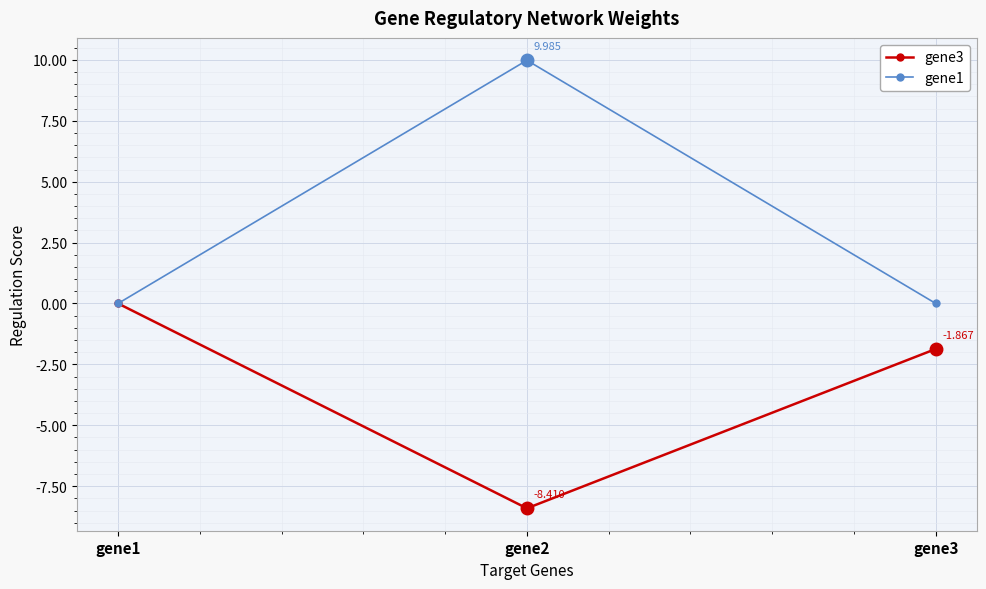

Reading left to right, extract all data points from this chart.

gene3: 0.0	-8.4	-1.9
gene1: 0.0	10.0	0.0